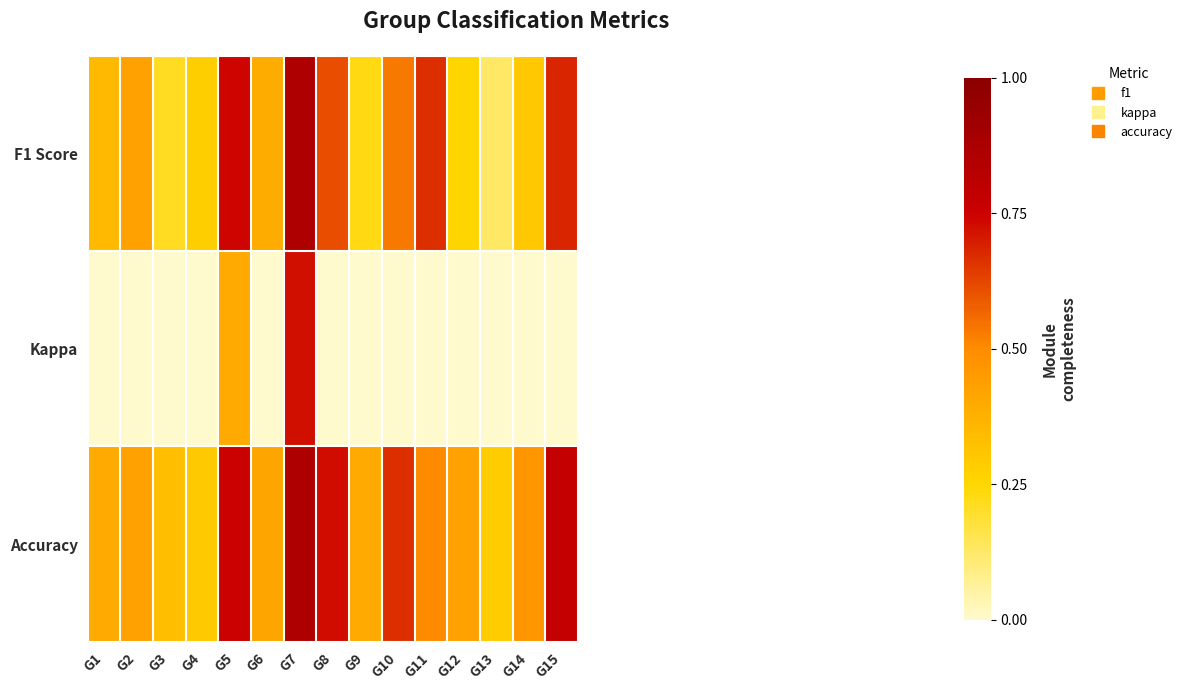

Which label corresponds to the smallest value in the chart?

G1